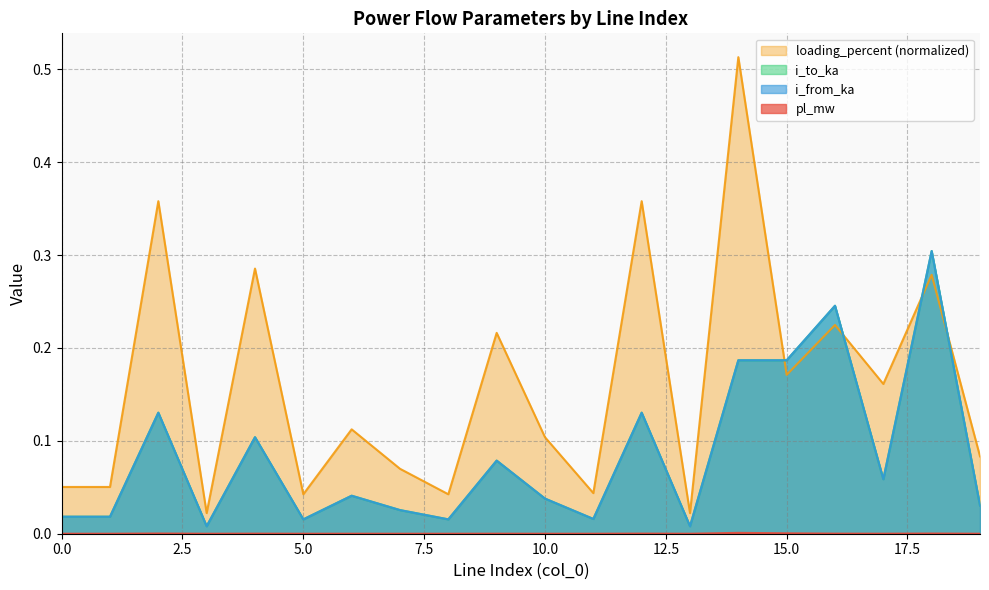

What is the sum of all i_from_ka values?

1.7